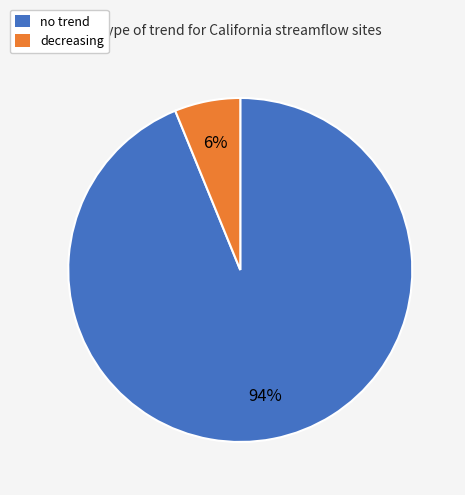

What is the smallest slice in the pie chart?

decreasing